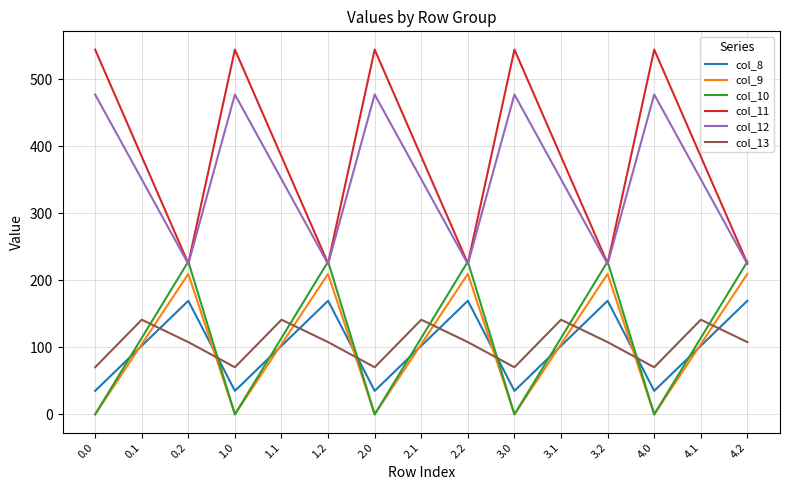

What is the spread (max minus min) of values at 1.0?

544.3